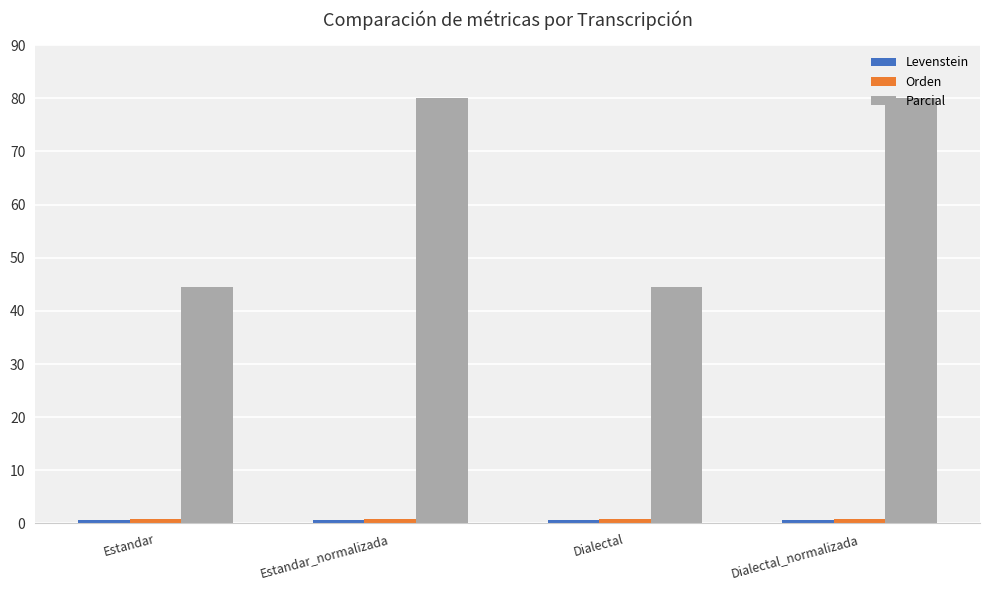

Which series has the largest total across all categories?

Parcial